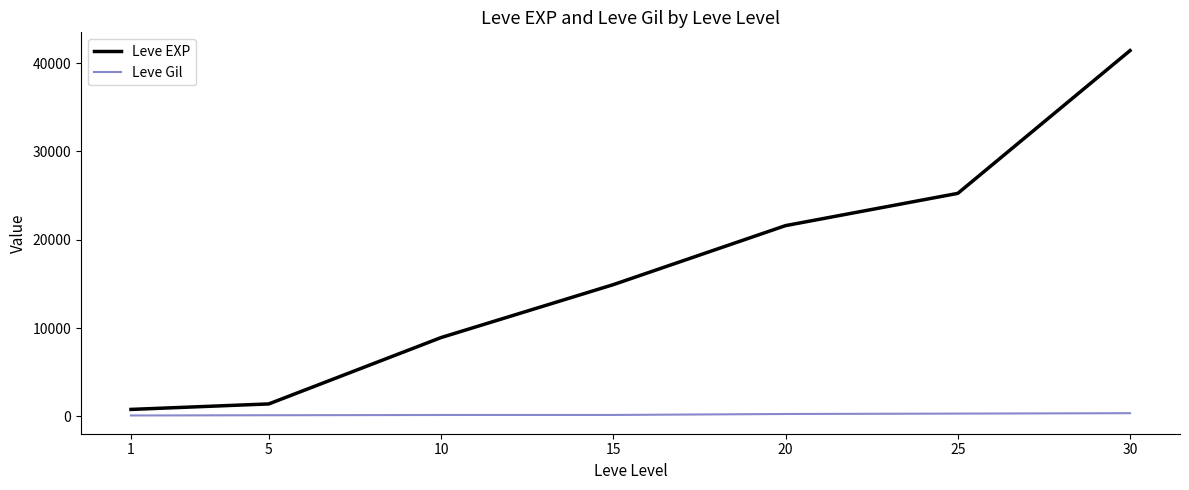

At which category is the sum across all series the highest?

30